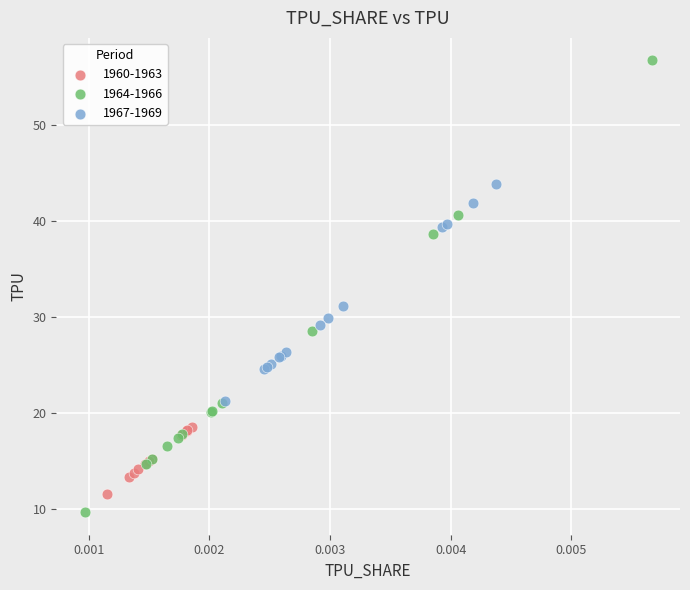

Which series contains the highest Y value?

1964-1966